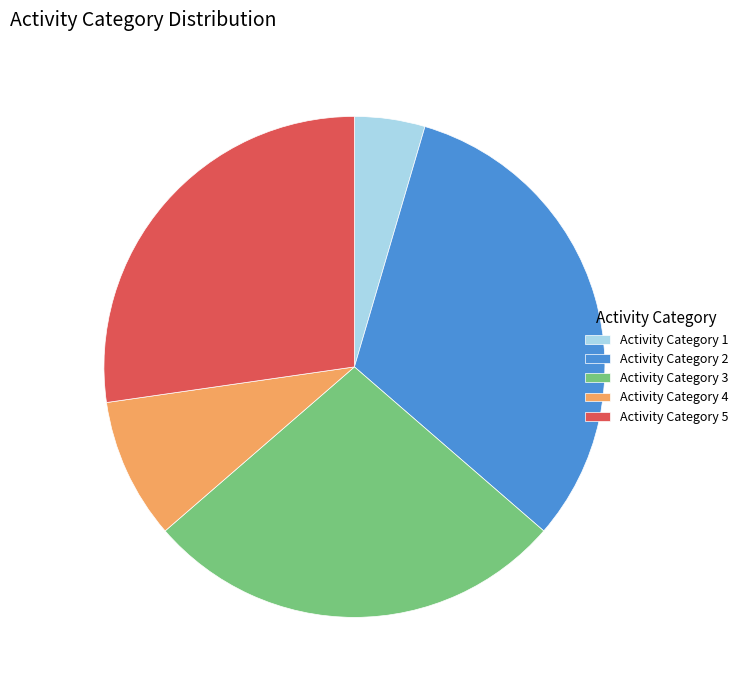

The Activity Category 4 slice represents 9% of the pie. True or false?

True